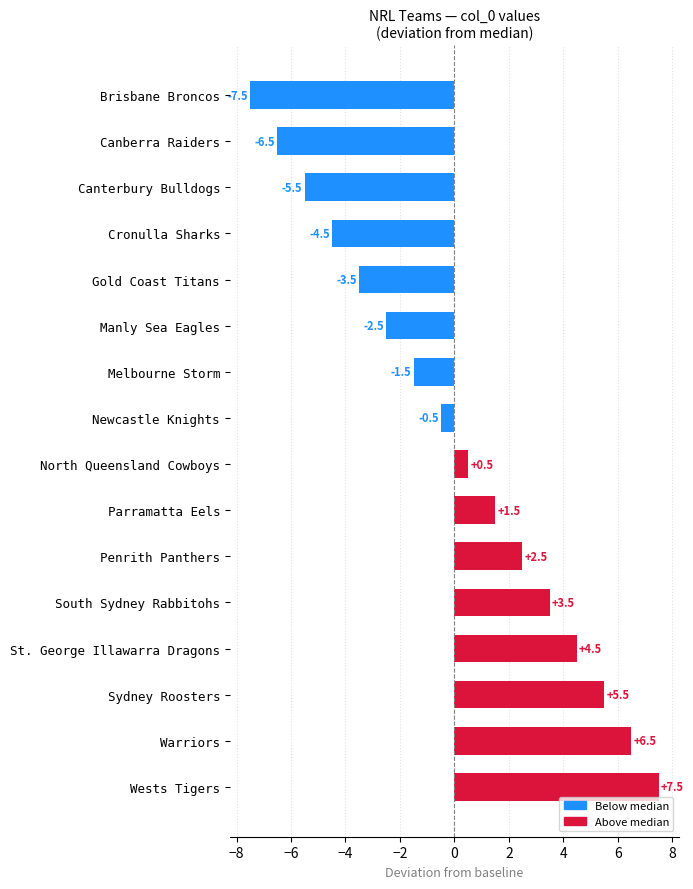

The chart shows a value of 3.5 at South Sydney Rabbitohs. True or false?

True